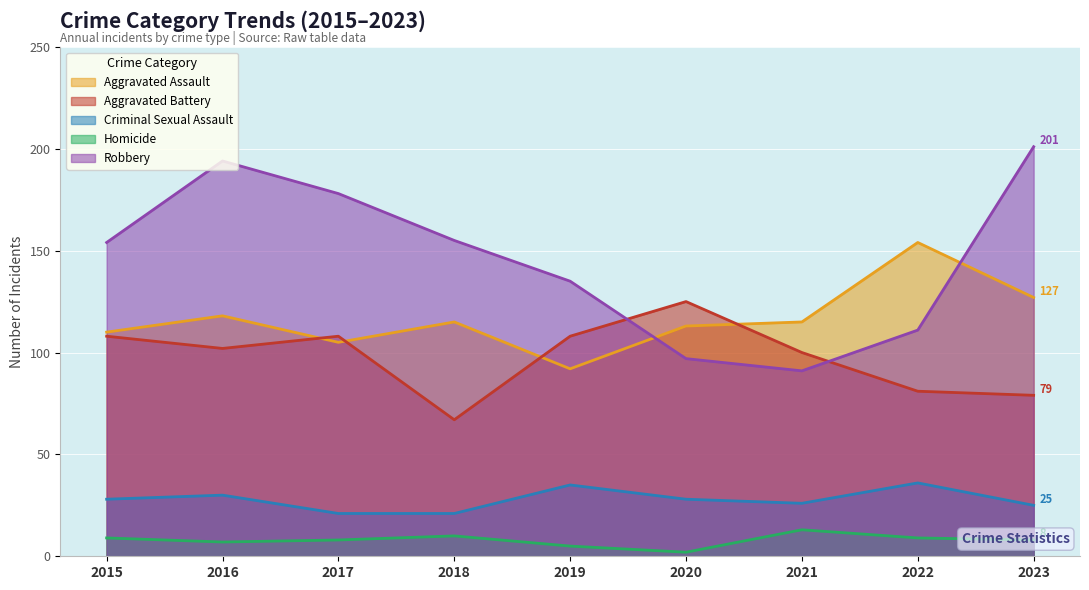

How many data points does each series have?

9